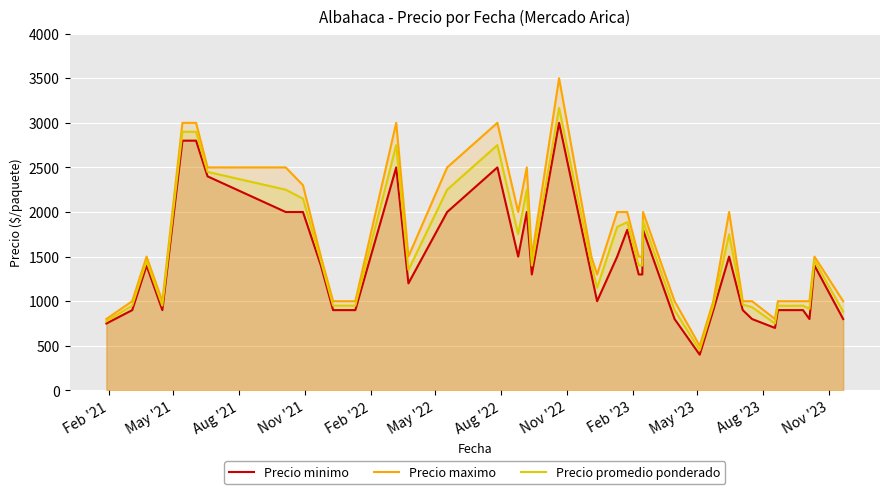

True or false: Precio minimo and Precio maximo intersect in this chart.

False